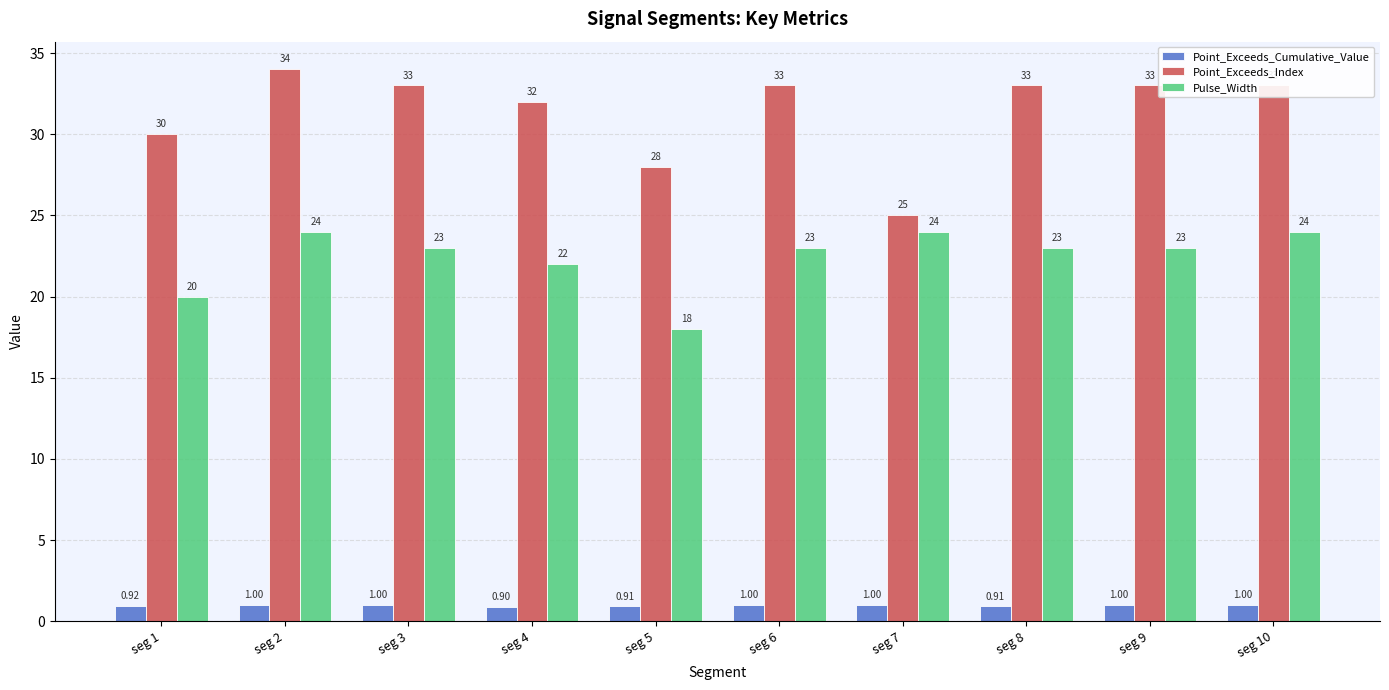

At how many categories does at least one series exceed 8?

10